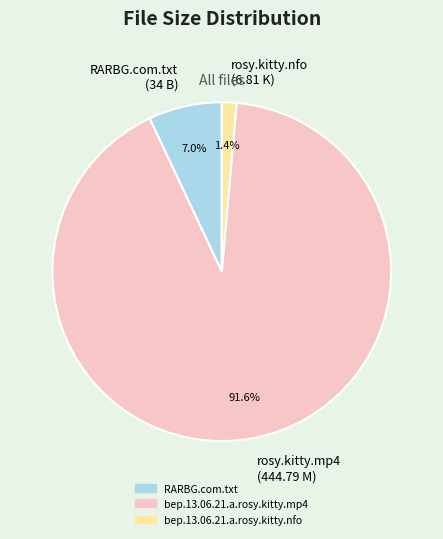

To the nearest percent, what is the combined percentage of RARBG.com.txt and bep.13.06.21.a.rosy.kitty.mp4?

99%